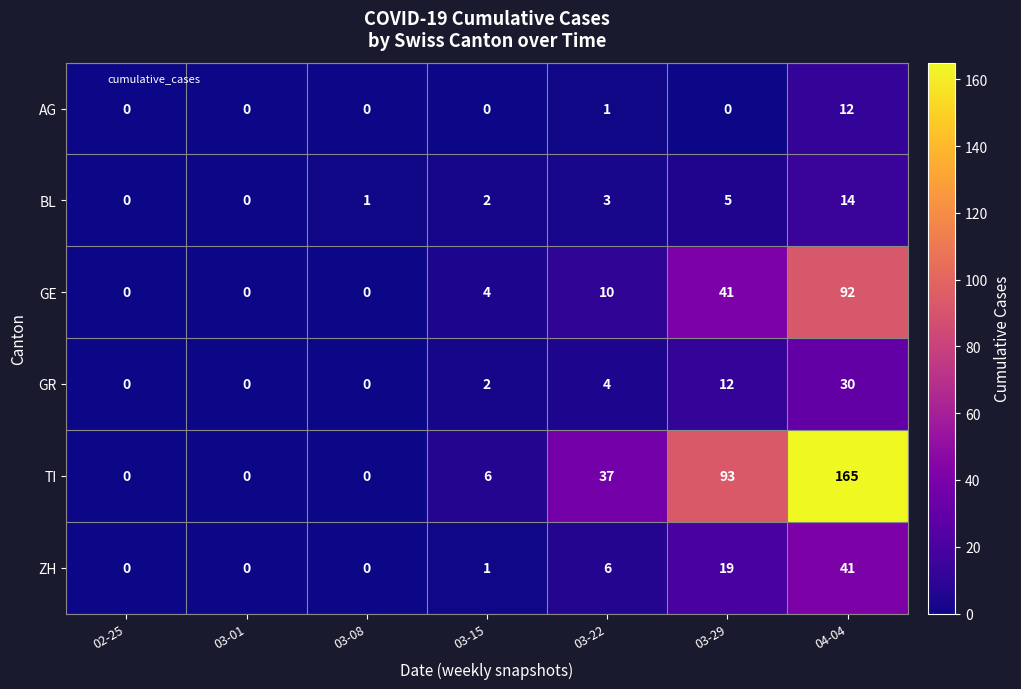

What is the spread (max minus min) of values at 03-22?

36